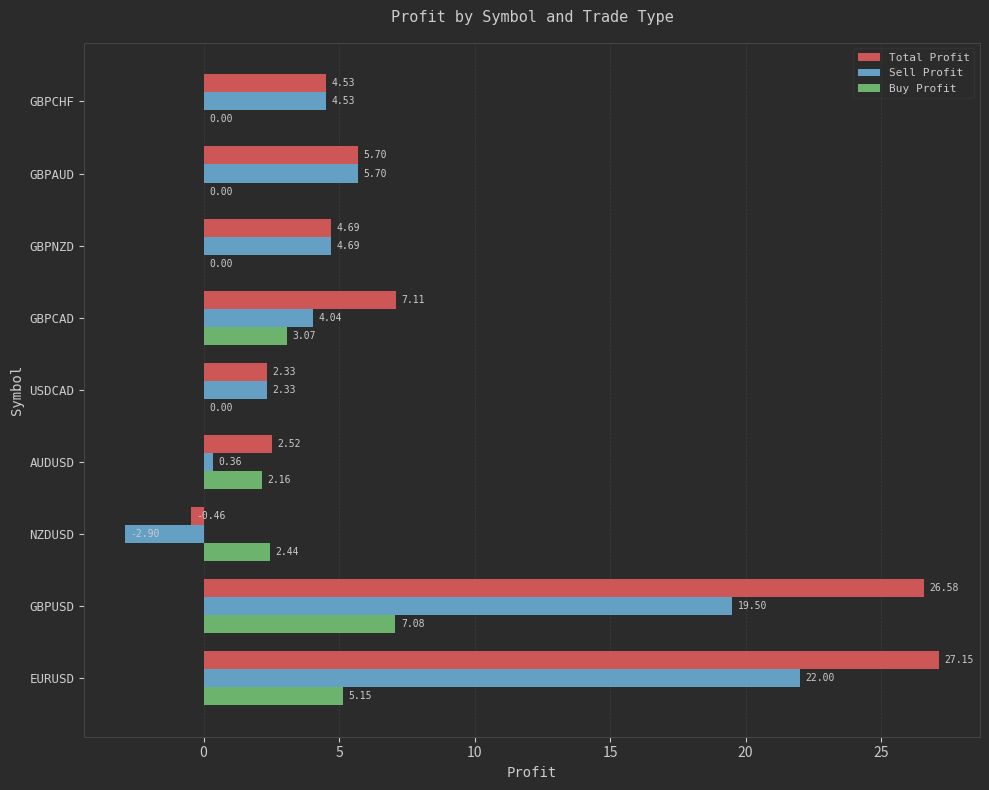

What is the sum of all Buy Profit values?

19.9